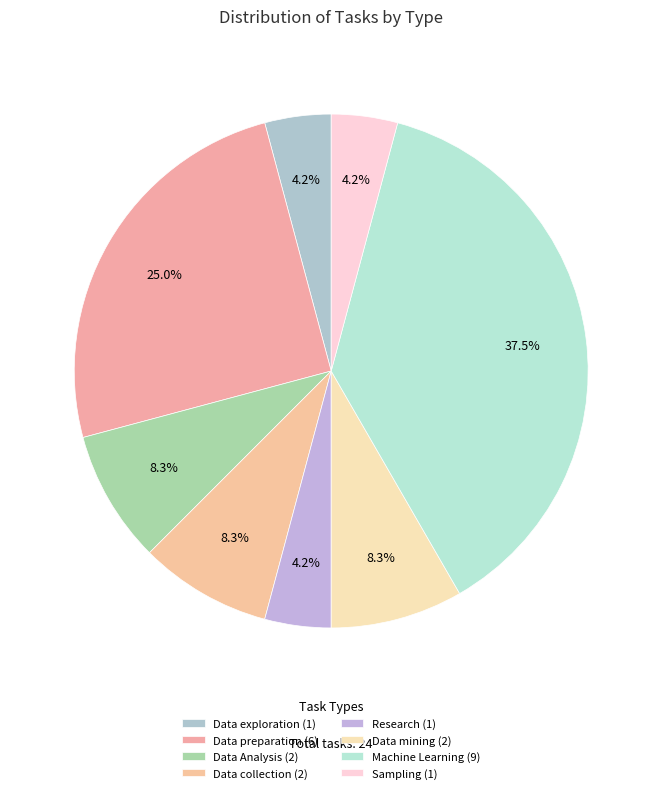

Rank the categories by value from highest to lowest.

Machine Learning, Data preparation, Data Analysis, Data collection, Data mining, Data exploration, Research, Sampling